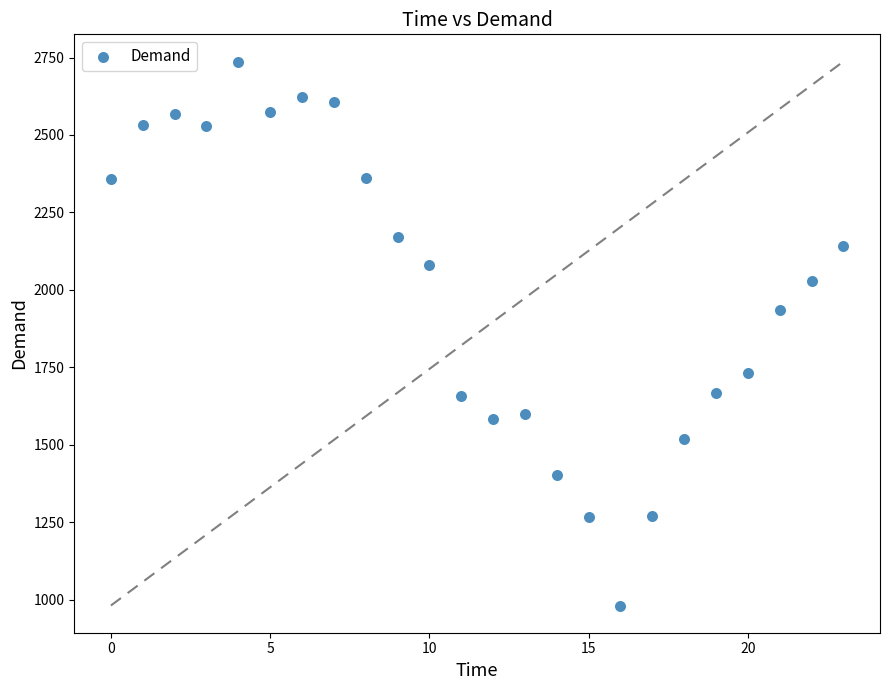

What Y value in the scatter plot is closest to 1859?

1935